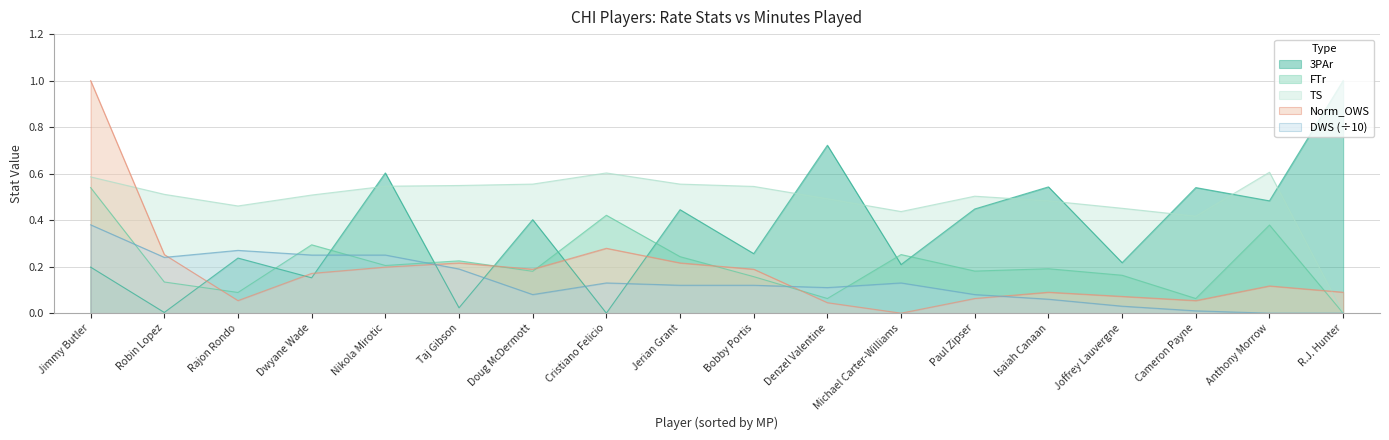

The FTr series shows 0.1 at Rajon Rondo. True or false?

True